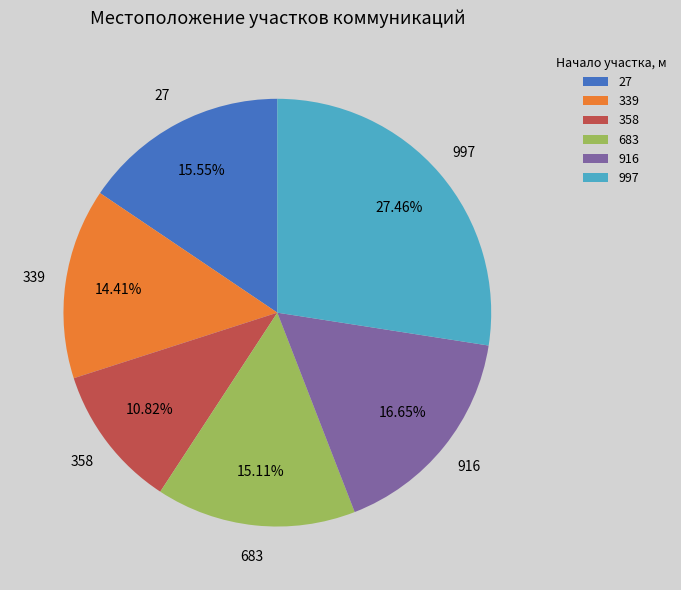

What percentage is NOT represented by 358?

89.2%